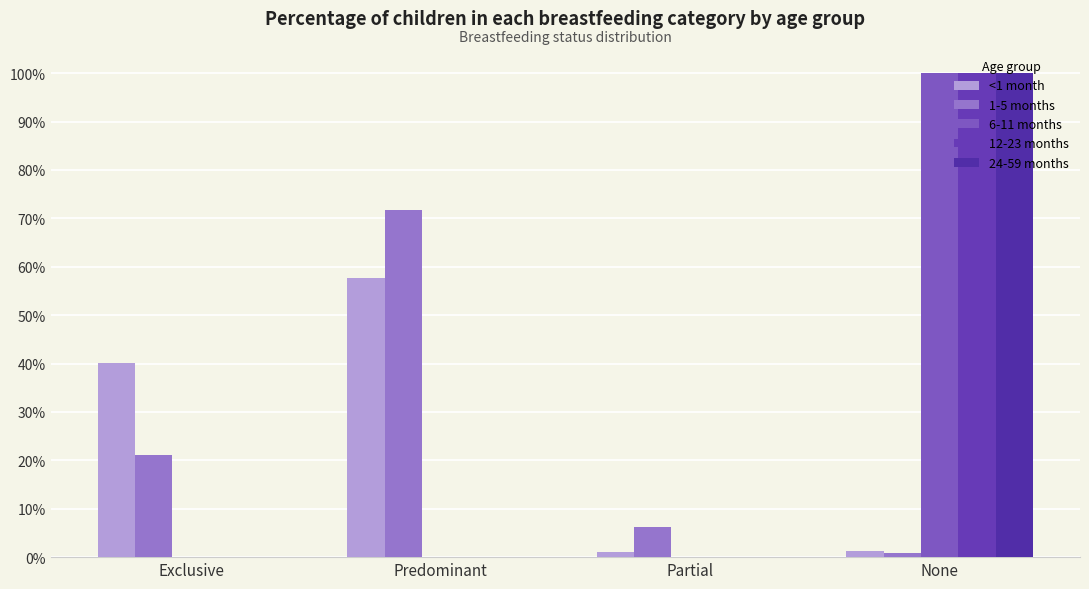

How many positive values does the 6-11 months series have?

1